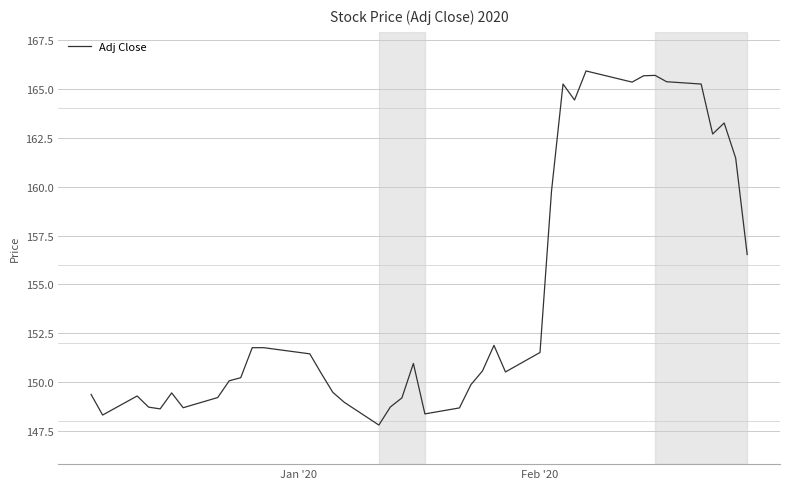

What is the smallest value displayed?

147.8